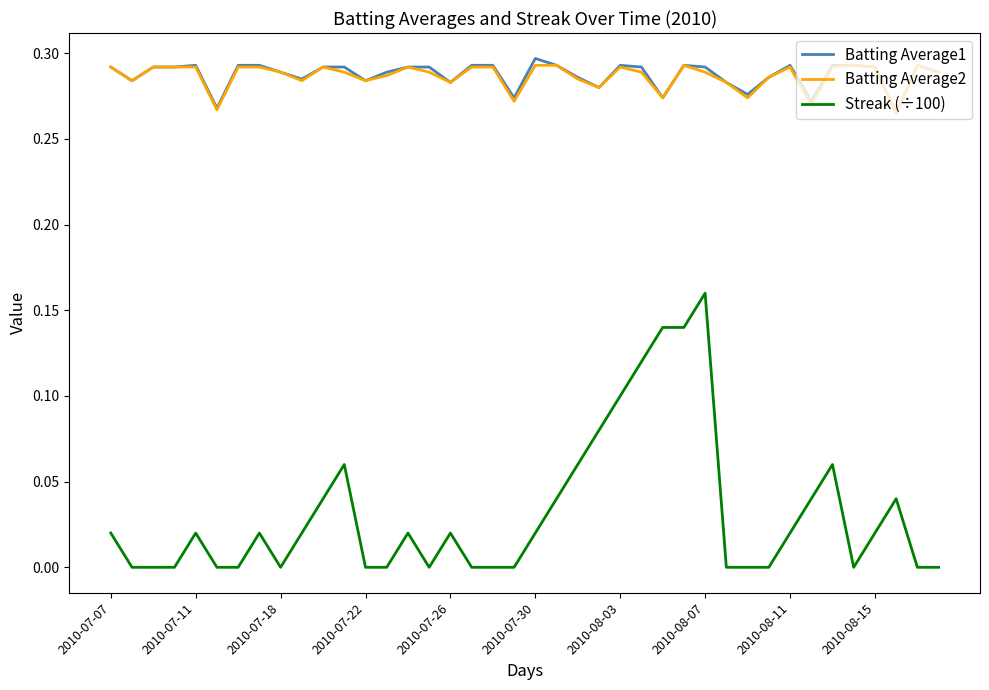

Which series has the largest range (max minus min)?

Streak (÷100)